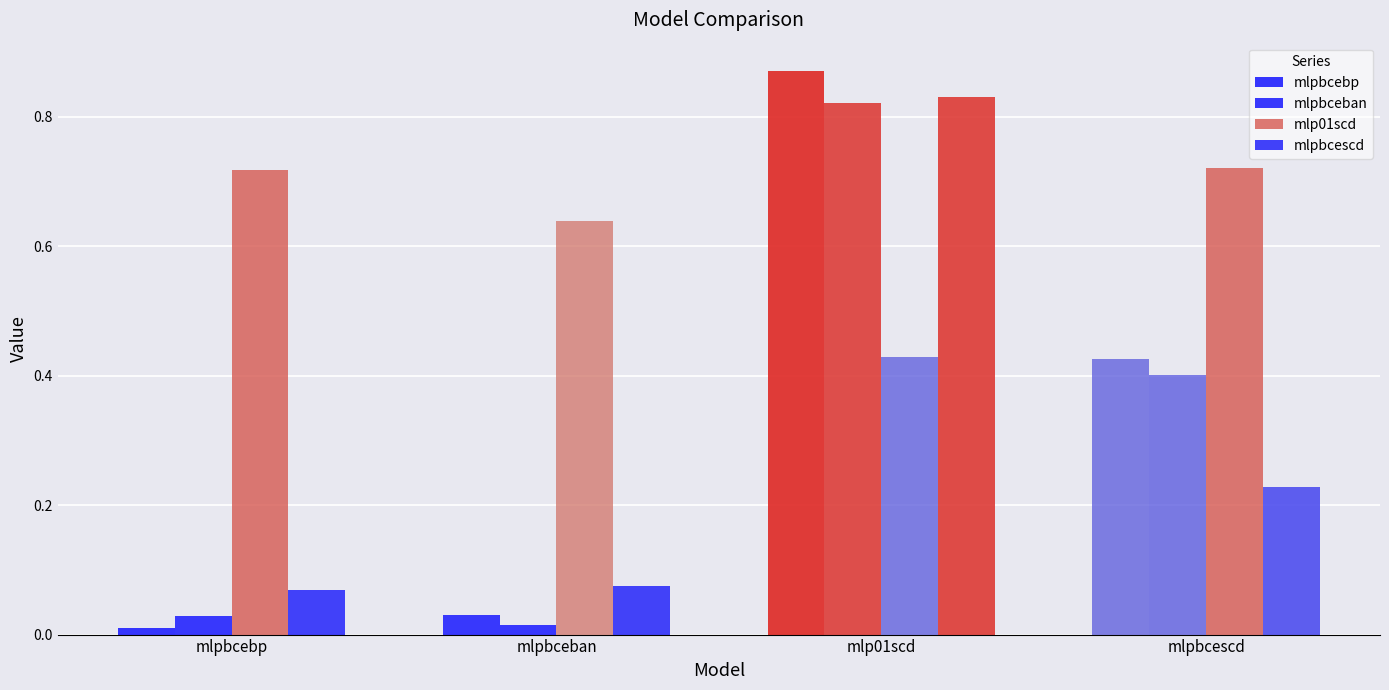

Between mlpbceban and mlpbcescd, which is larger?

mlpbcescd